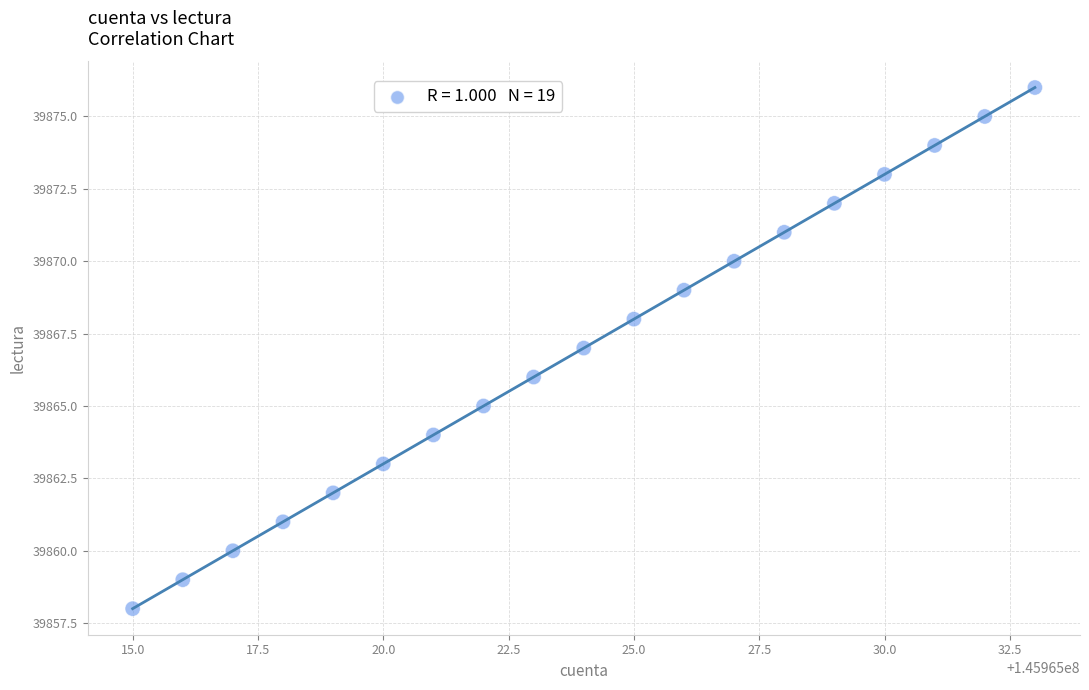

What is the range of Y values (max minus min)?

18